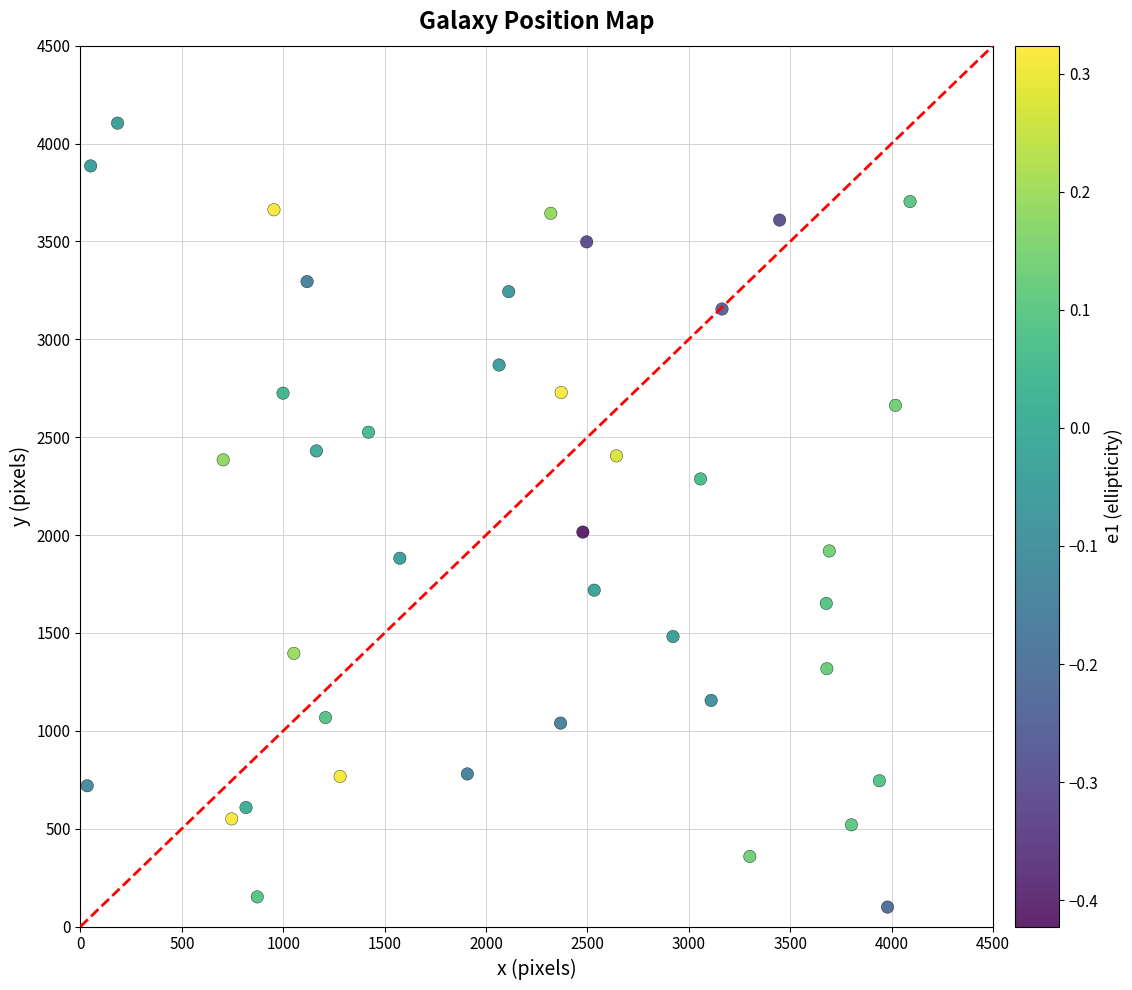

What is the range of Y values (max minus min)?

4004.7